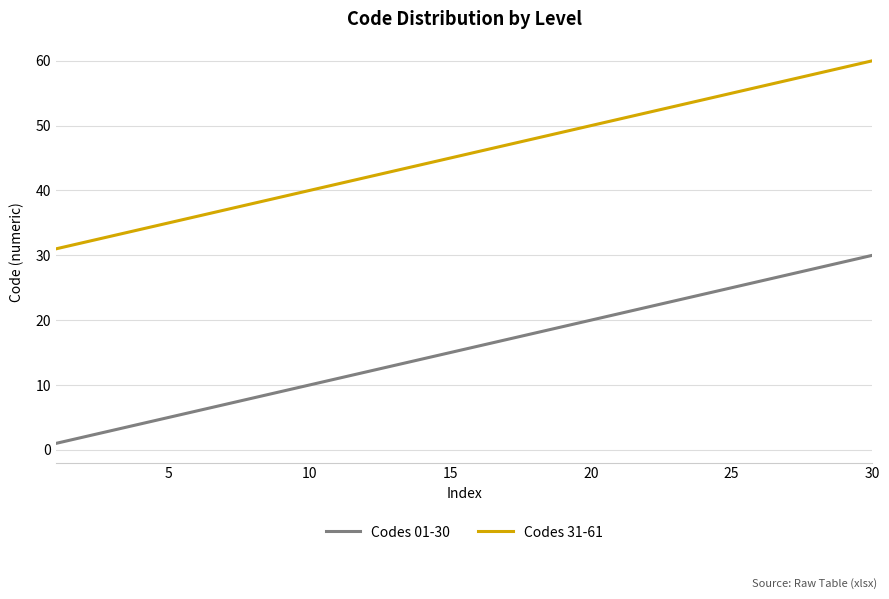

True or false: Codes 01-30 and Codes 31-61 cross at least once.

False